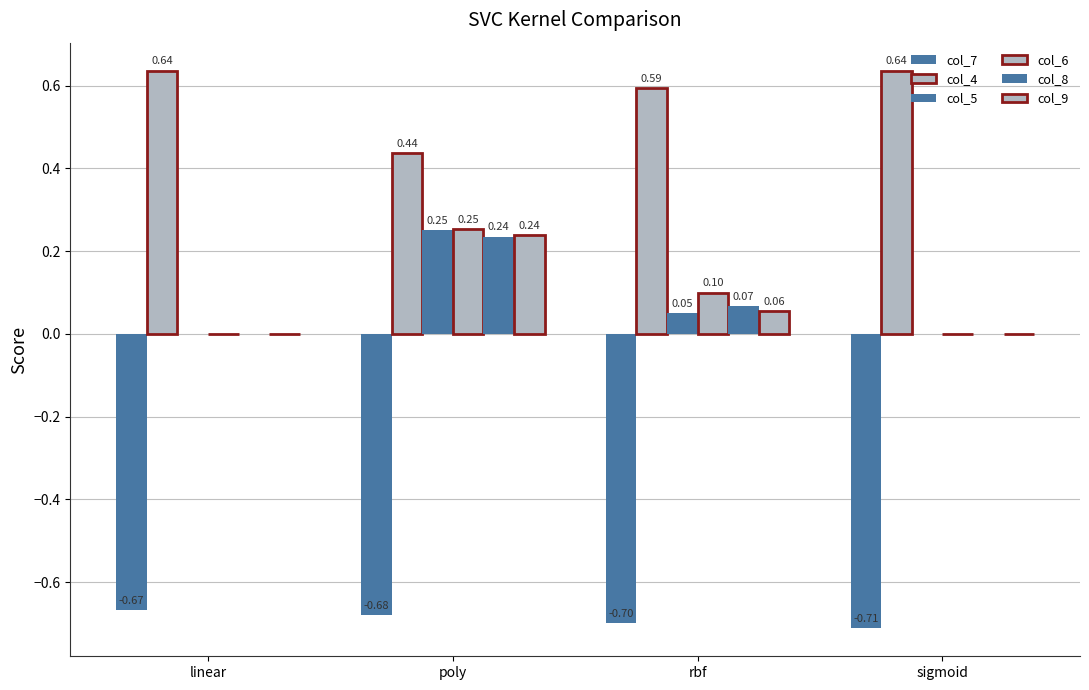

Are the bars grouped side by side (vs. stacked)?

Yes